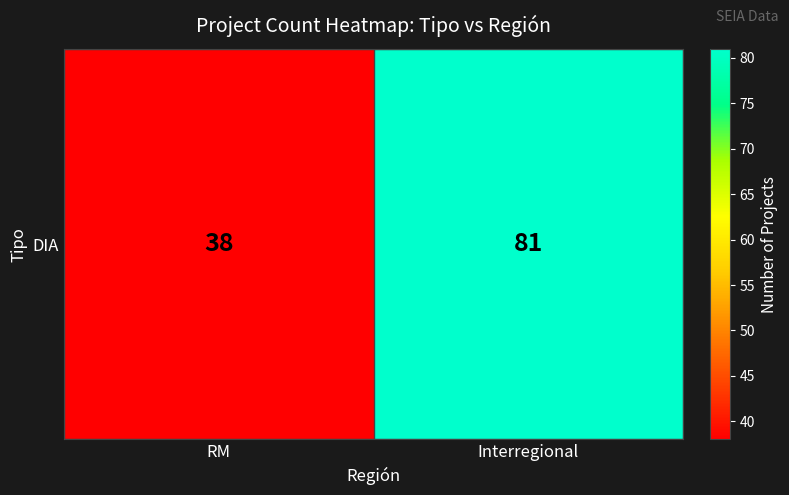

Which has a higher value, Interregional or RM?

Interregional